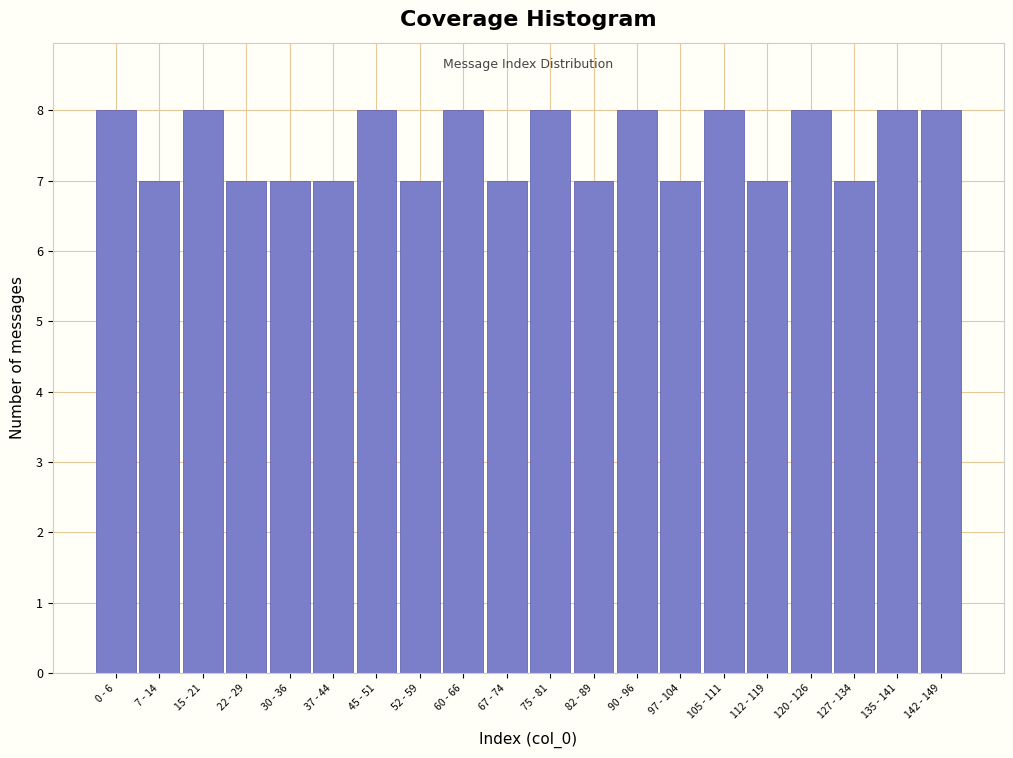

Reading left to right, transcribe all the data shown in this chart.

0 - 6=8	7 - 14=7	15 - 21=8	22 - 29=7	30 - 36=7	37 - 44=7	45 - 51=8	52 - 59=7	60 - 66=8	67 - 74=7	75 - 81=8	82 - 89=7	90 - 96=8	97 - 104=7	105 - 111=8	112 - 119=7	120 - 126=8	127 - 134=7	135 - 141=8	142 - 149=8